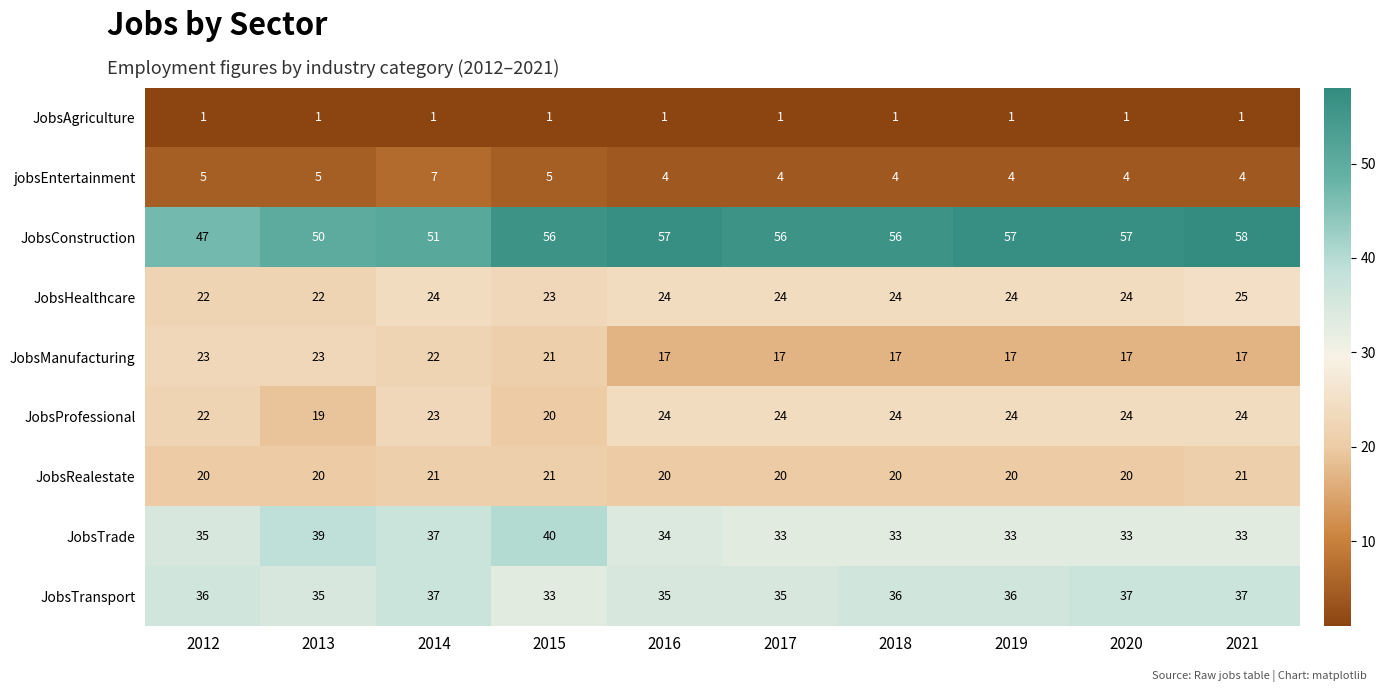

The value of JobsHealthcare at 2016 is 24. True or false?

True